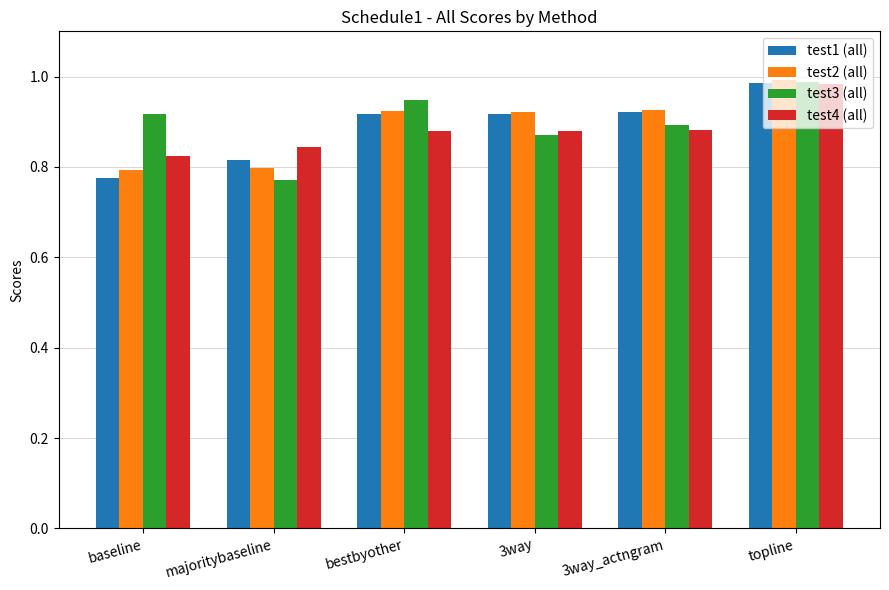

How many categories are shown in the chart?

6